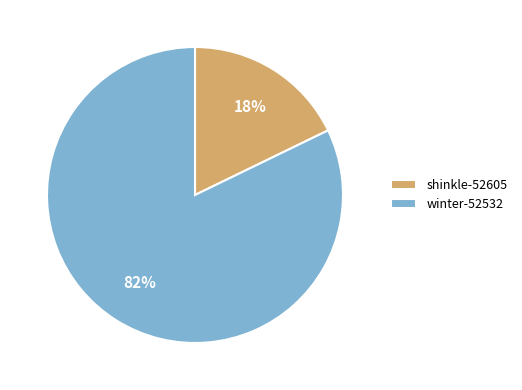

Is there any slice that represents more than half of the pie?

Yes